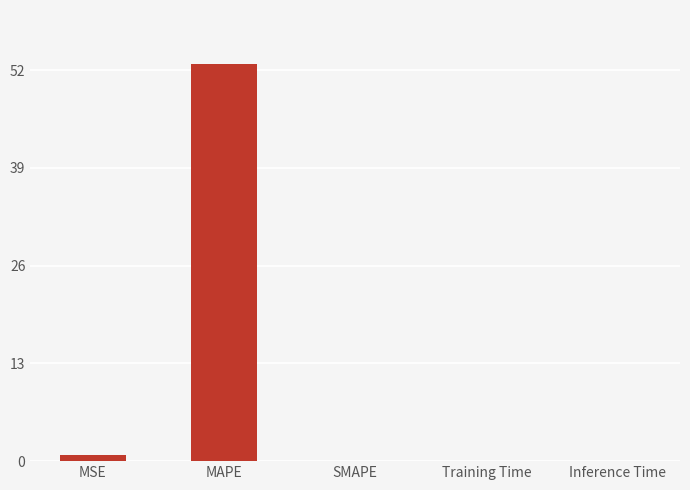

True or false: the data shows 17.2 at SMAPE.

False